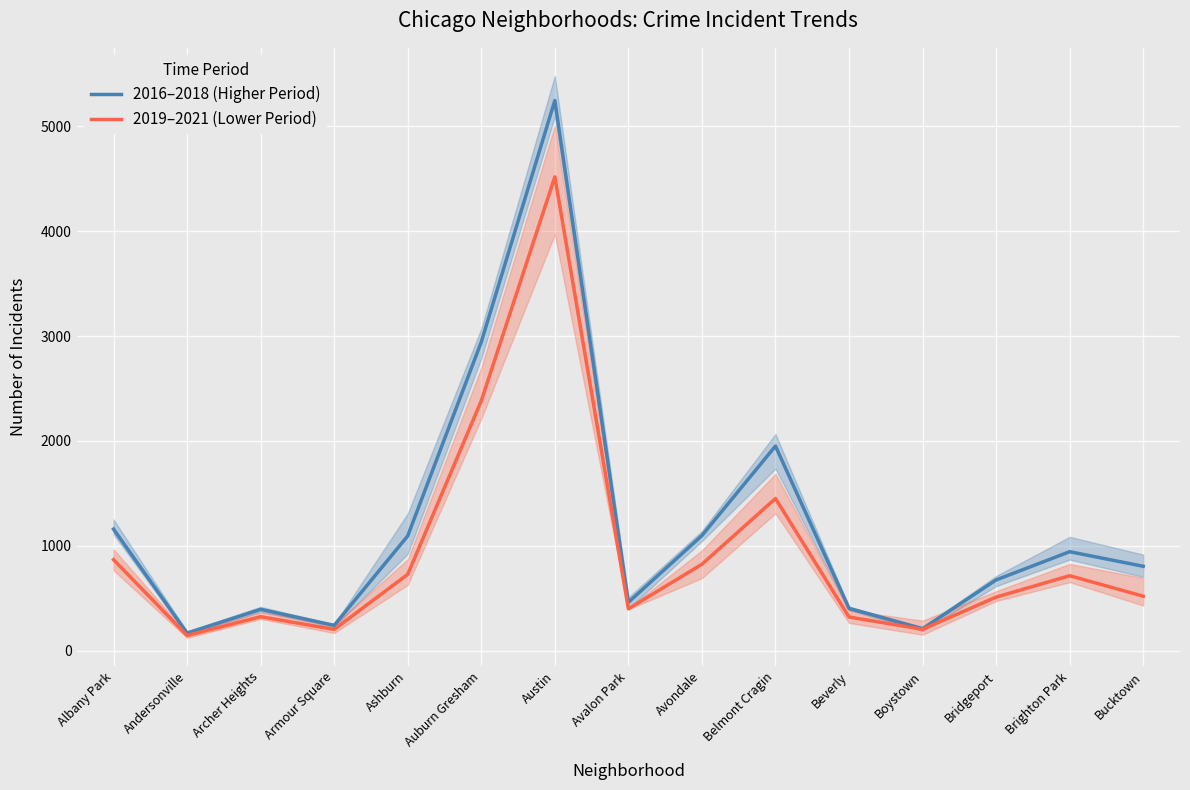

Reading left to right, list all the values displayed in this chart.

2016–2018 (Higher Period): Albany Park=1159.7	Andersonville=168.3	Archer Heights=394.7	Armour Square=242.0	Ashburn=1095.0	Auburn Gresham=2943.7	Austin=5246.0	Avalon Park=461.7	Avondale=1098.3	Belmont Cragin=1951.7	Beverly=403.7	Boystown=210.3	Bridgeport=675.3	Brighton Park=944.3	Bucktown=805.3
2019–2021 (Lower Period): Albany Park=868.3	Andersonville=145.3	Archer Heights=324.7	Armour Square=203.7	Ashburn=728.7	Auburn Gresham=2383.3	Austin=4518.7	Avalon Park=400.0	Avondale=825.0	Belmont Cragin=1451.7	Beverly=321.7	Boystown=204.3	Bridgeport=511.7	Brighton Park=715.3	Bucktown=520.0